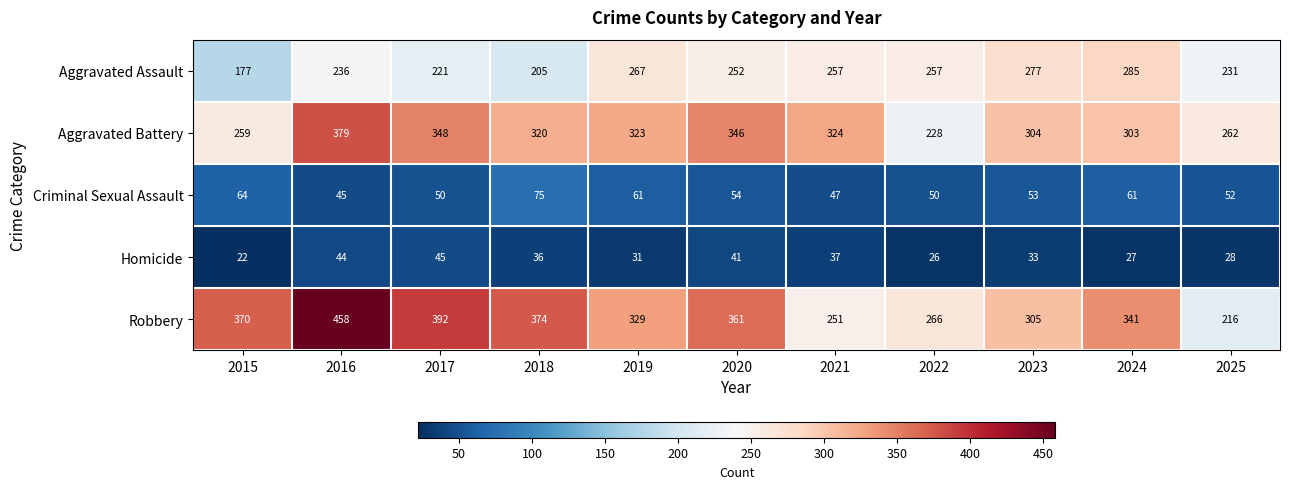

Read the Robbery value at 2018.

374